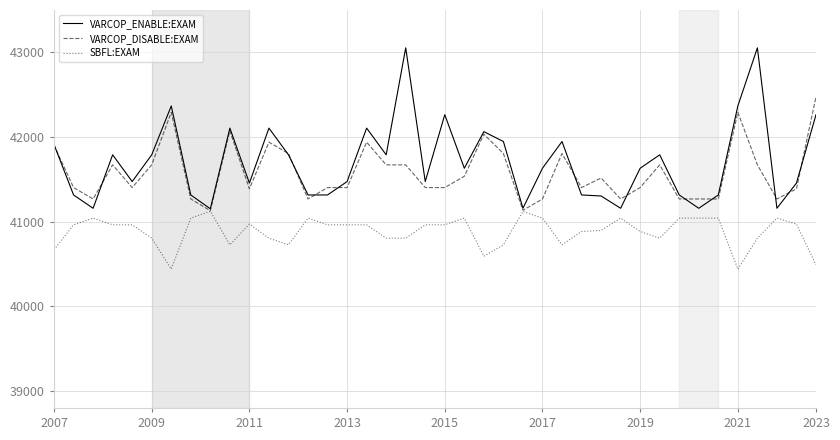

Rank the series by their average value, from highest to lowest.

VARCOP_ENABLE:EXAM, VARCOP_DISABLE:EXAM, SBFL:EXAM